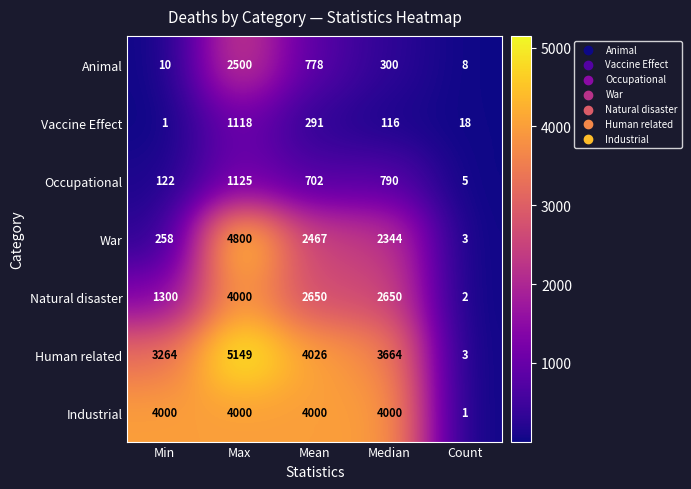

Between Min and Median, which series saw the biggest shift?

War